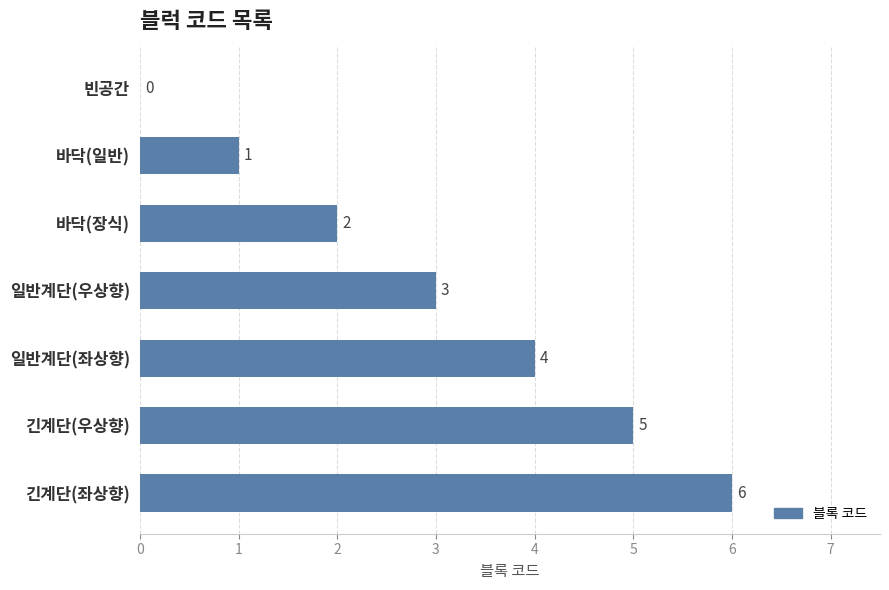

At which label is the value closest to 3?

일반계단(우상향)